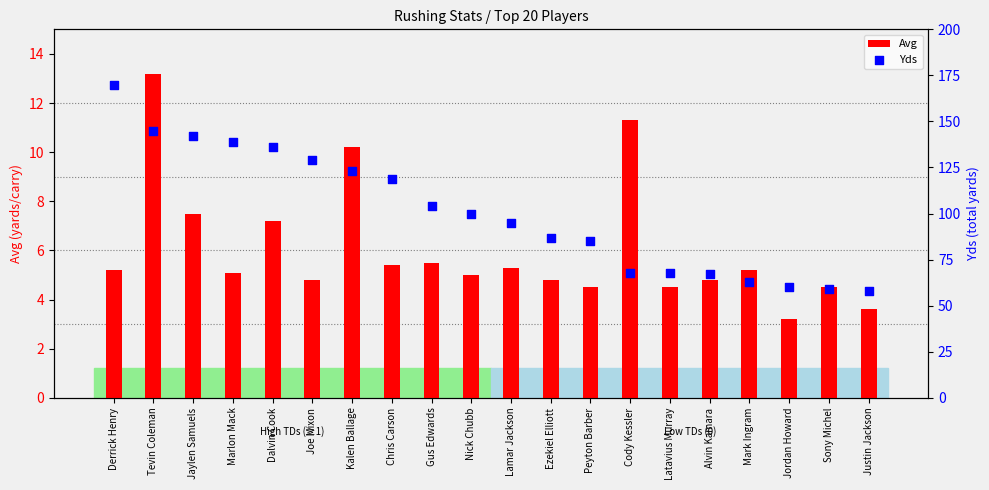

What is the total value across all series at Cody Kessler?

79.3